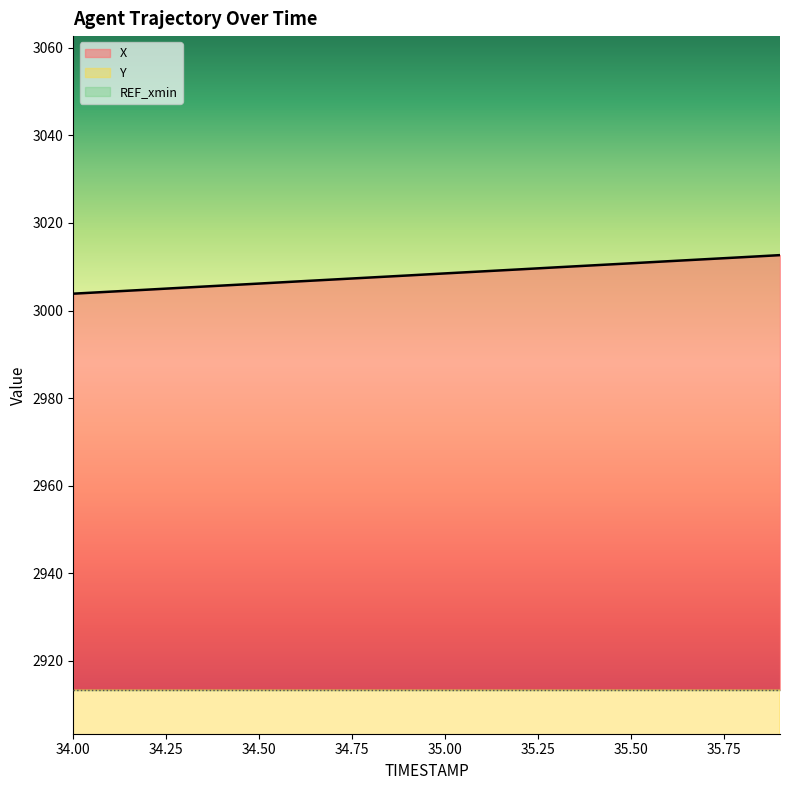

What is the sum of all X values?

60164.9